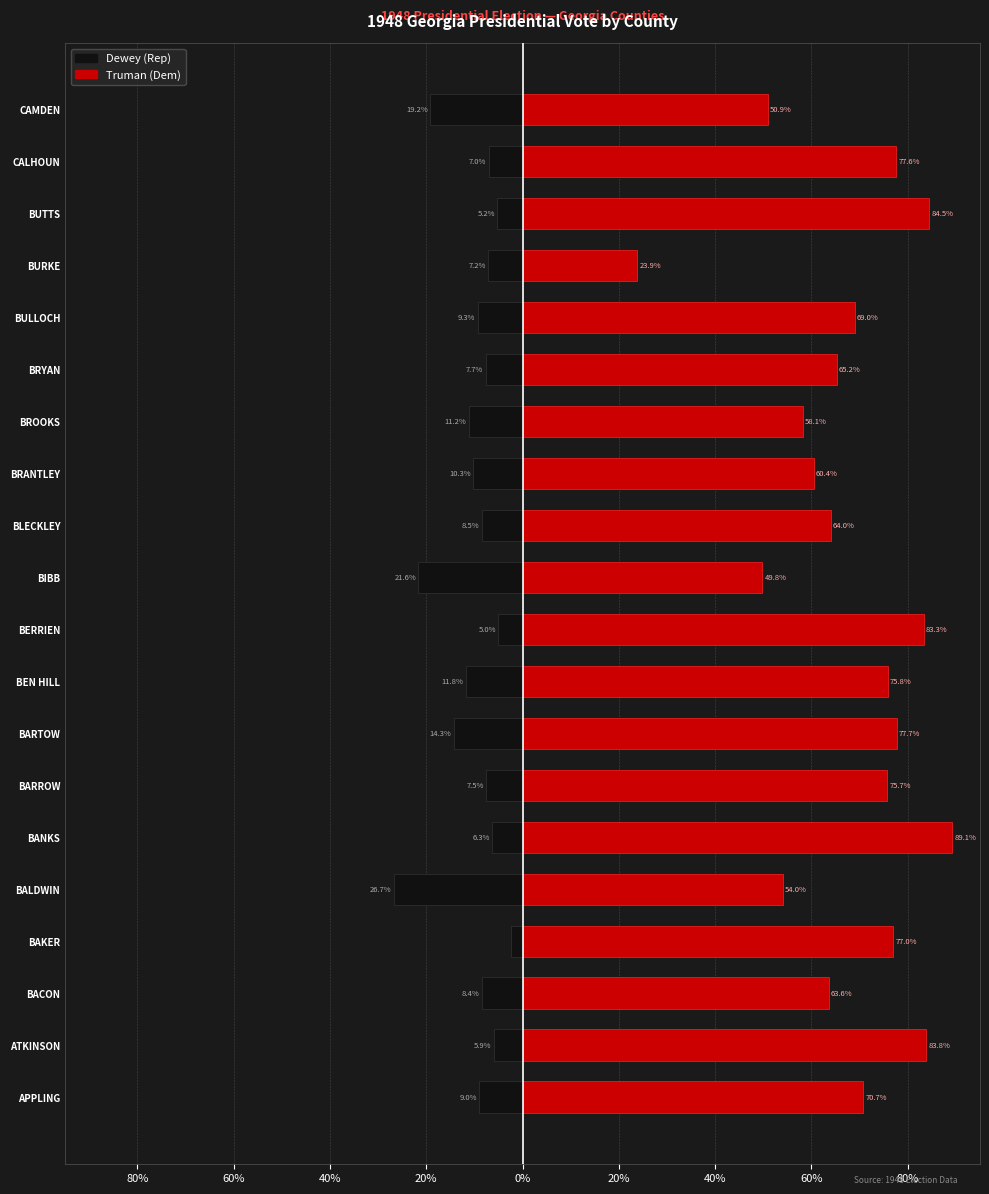

Which series has the largest range (max minus min)?

Truman (Dem)